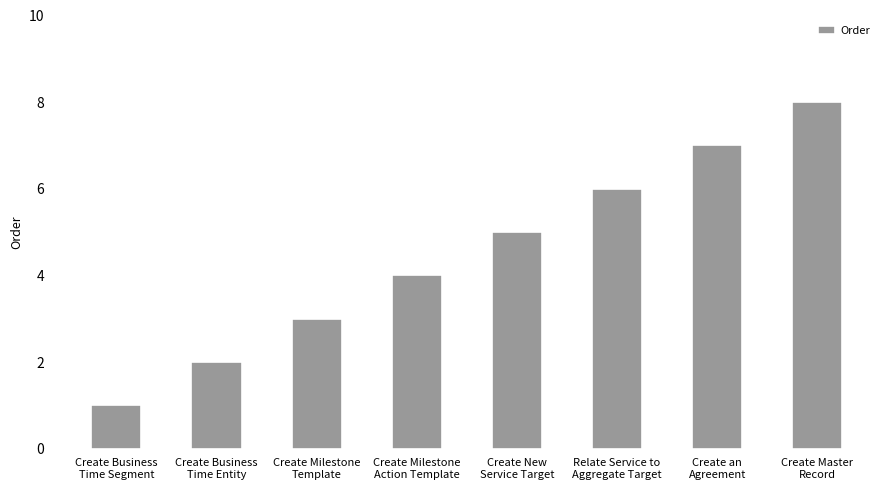

List the labels in order of value, largest first.

Create Master
Record, Create an
Agreement, Relate Service to
Aggregate Target, Create New
Service Target, Create Milestone
Action Template, Create Milestone
Template, Create Business
Time Entity, Create Business
Time Segment